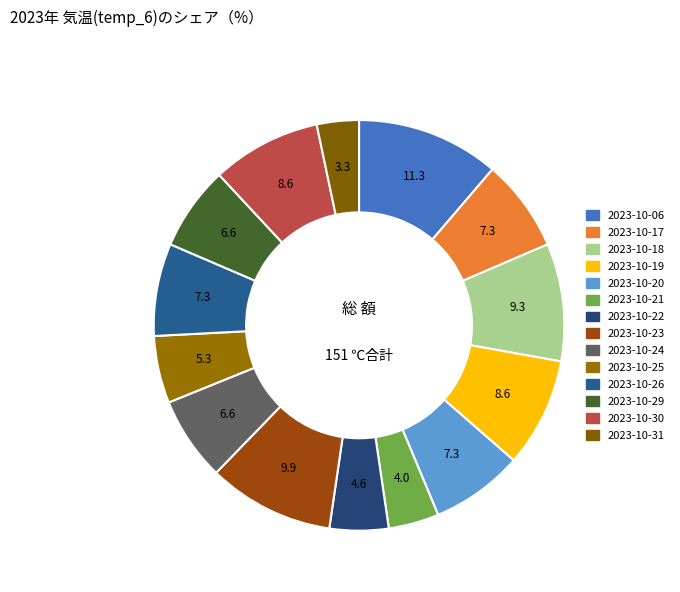

To the nearest percent, what is the combined percentage of 2023-10-30 and 2023-10-22?

13%